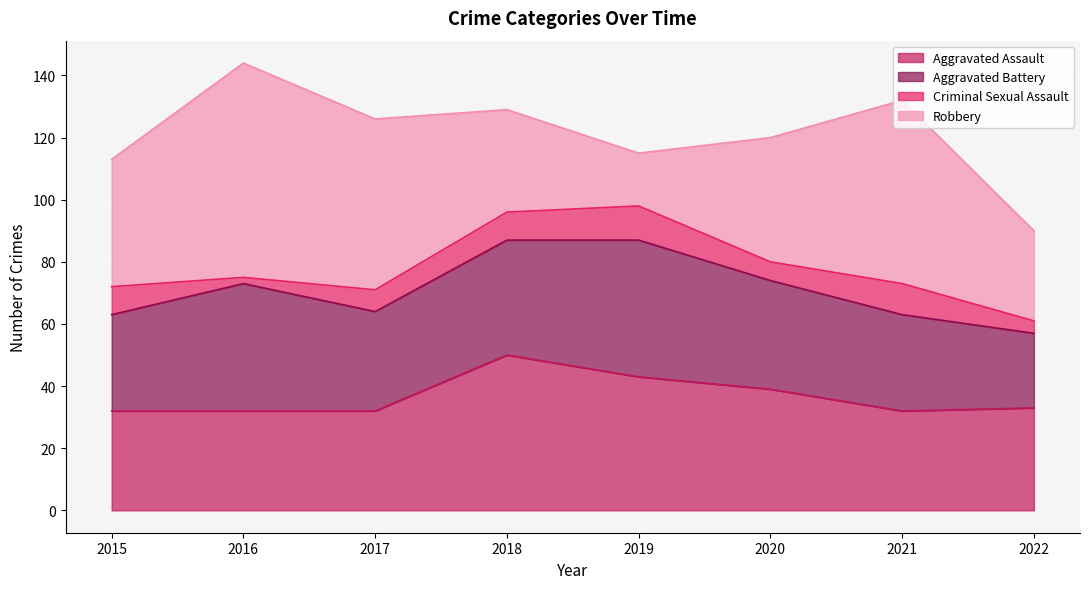

Which series has the largest total across all categories?

Robbery